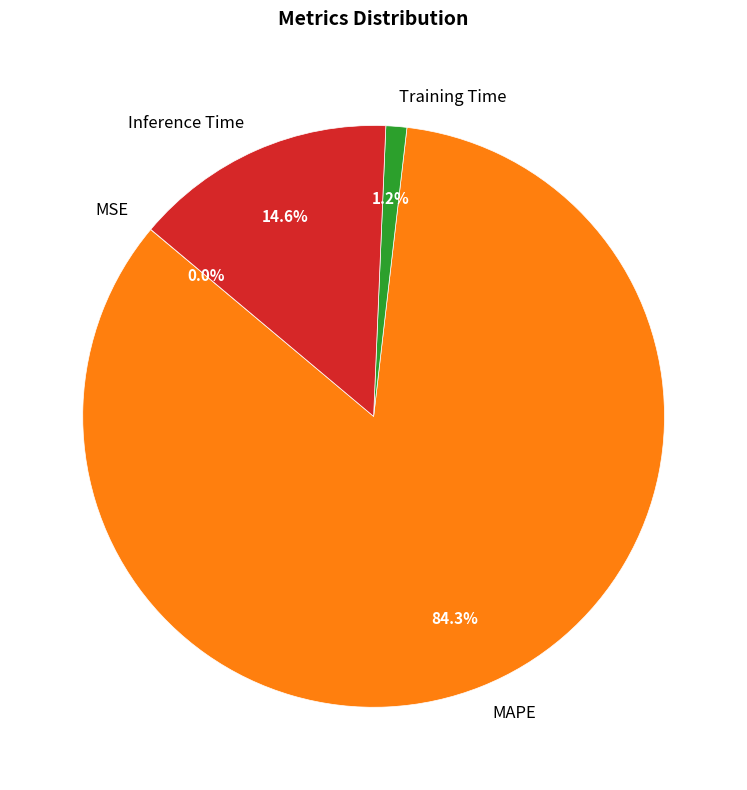

Between MAPE and Training Time, which is larger?

MAPE